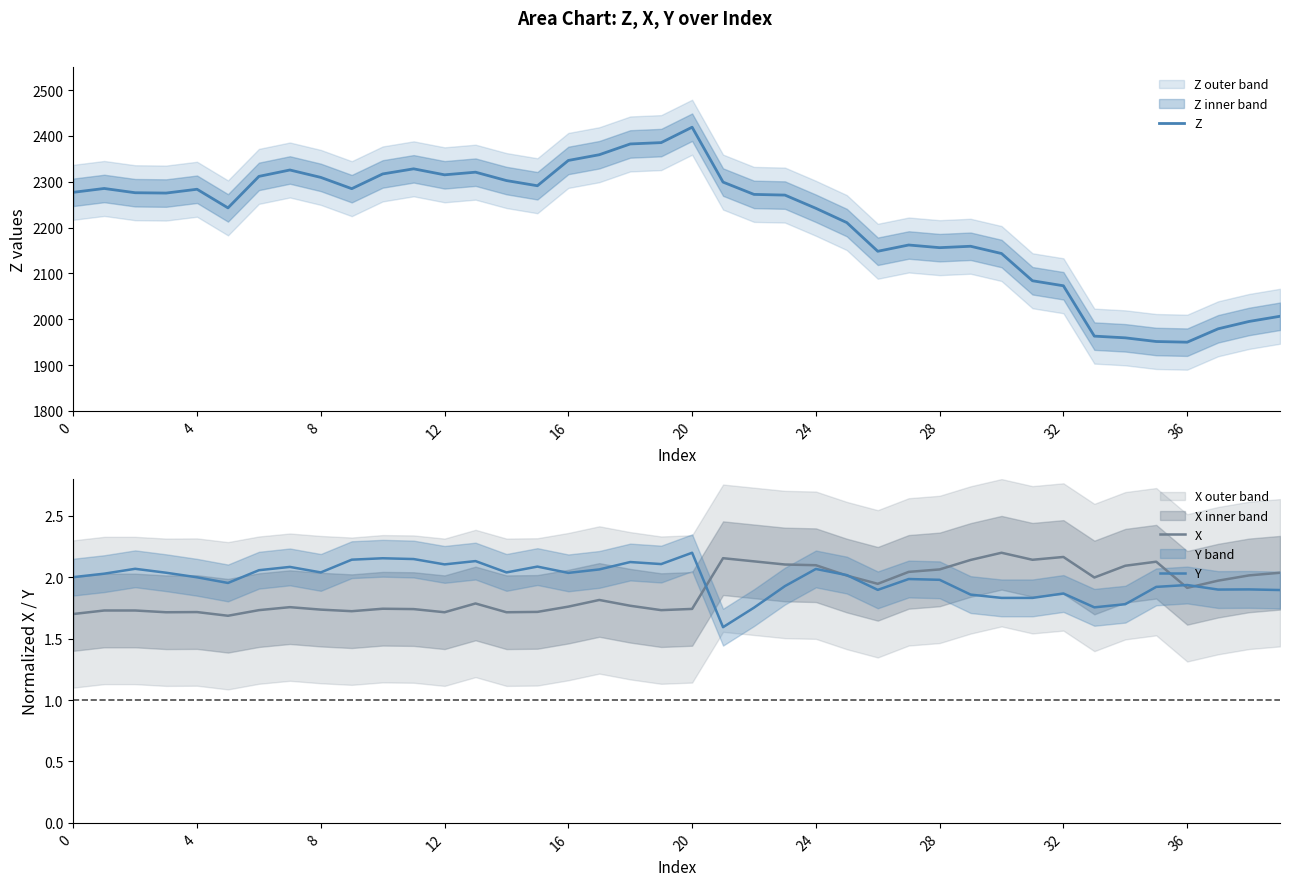

What is the sum of all X values?

75.8